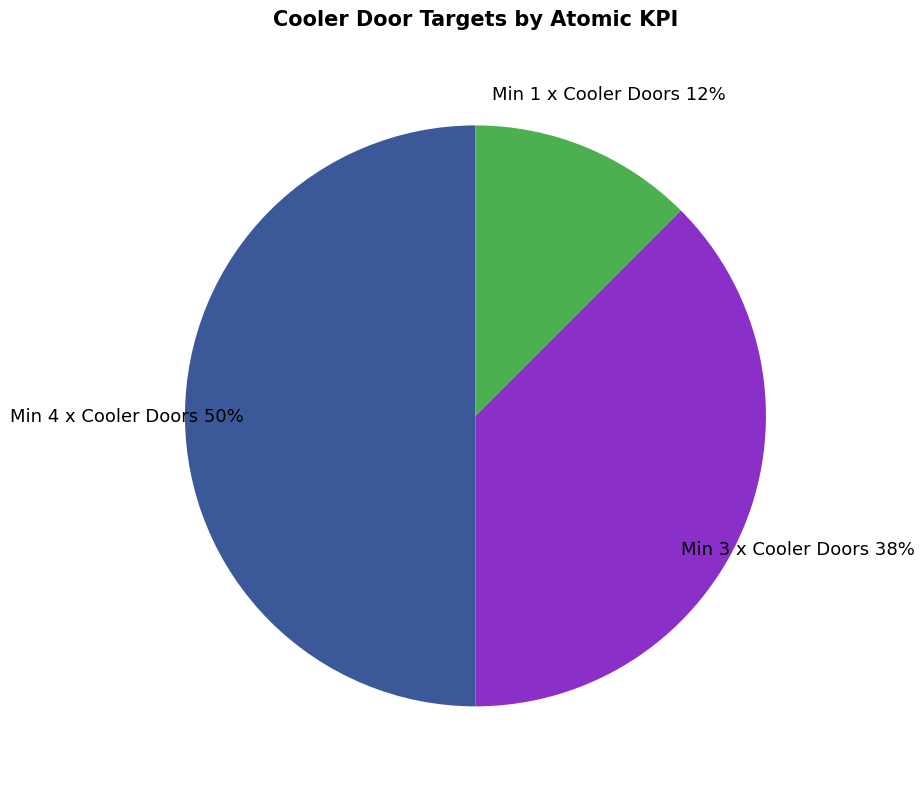

Which category has the smallest portion of the pie?

Min 1 x Cooler Doors